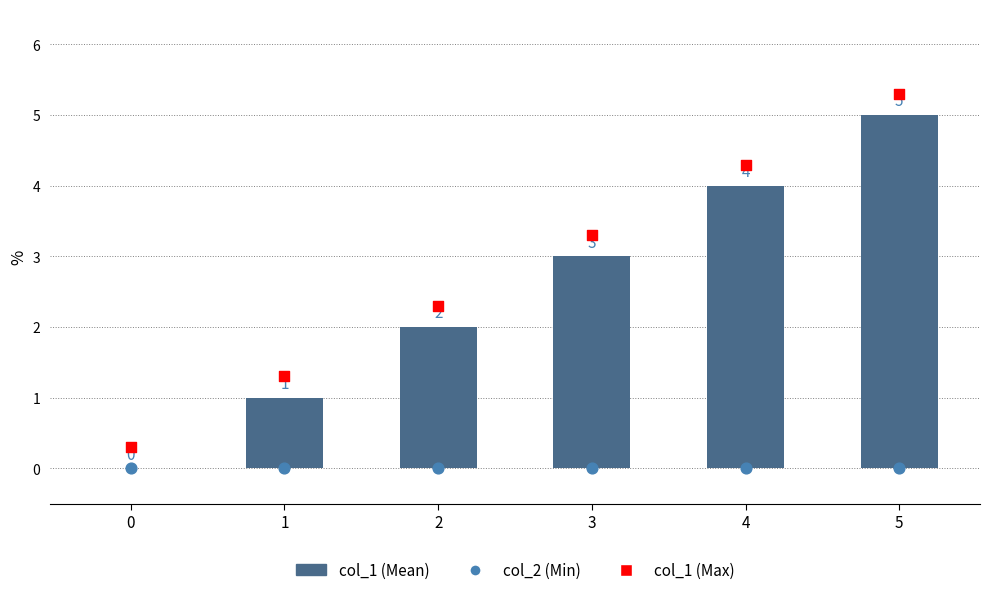

Which series contains the lowest Y value?

col_1